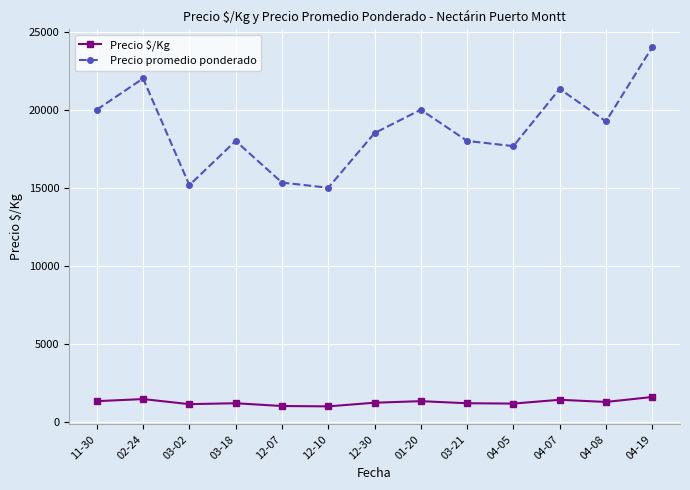

At 12-30, list the series in order from largest to smallest.

Precio promedio ponderado, Precio $/Kg